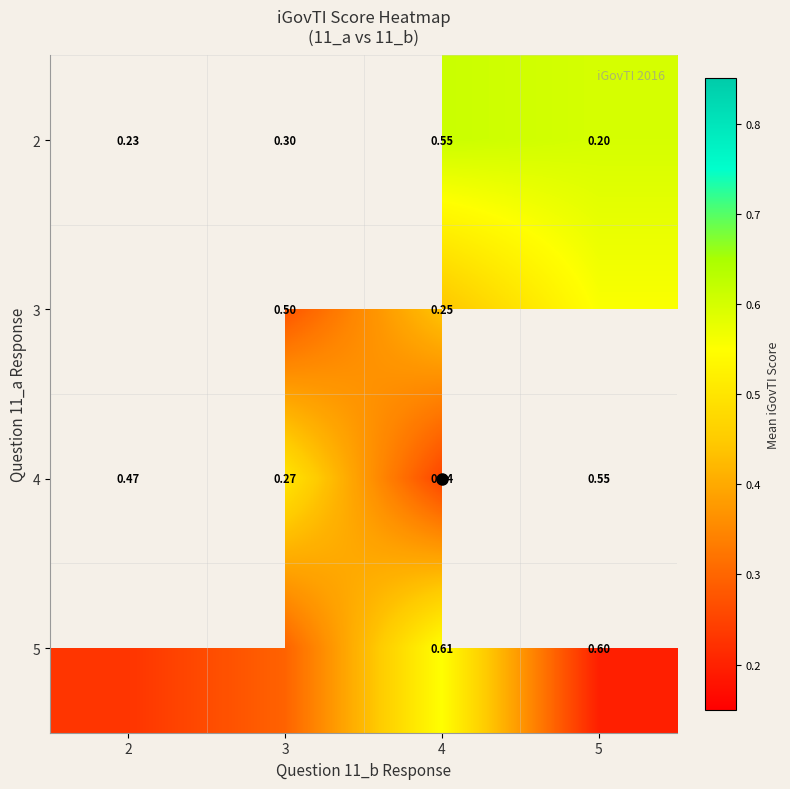

How many categories are shown in the chart?

4